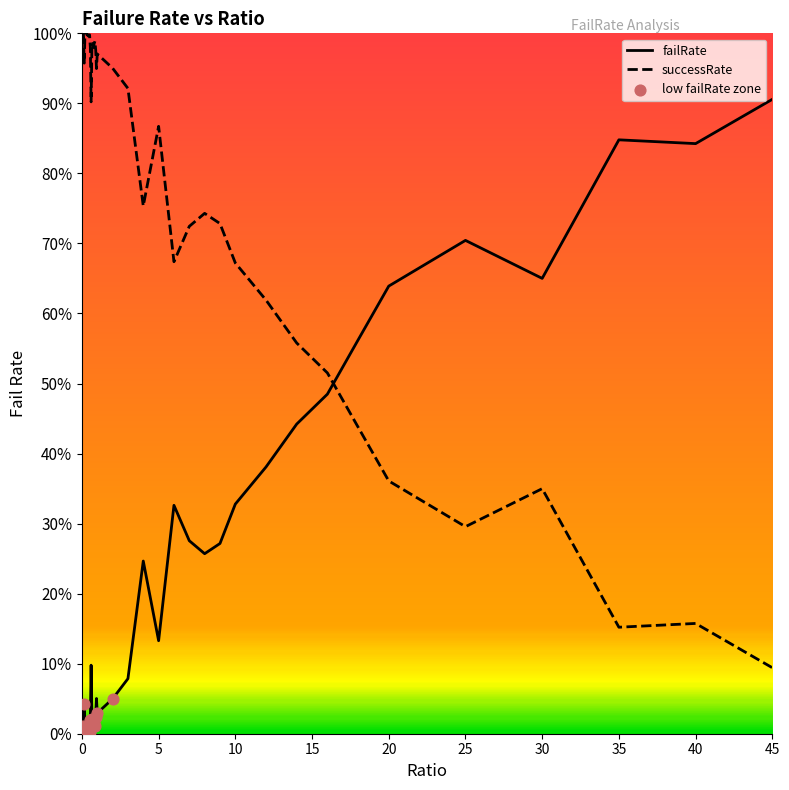

What is the change in value from 0.4 to 0.85?

+0.8